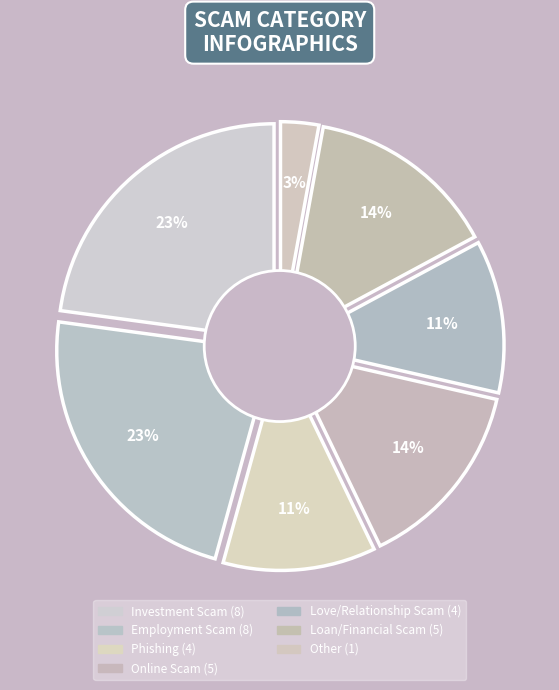

How many segments does this pie chart have?

7